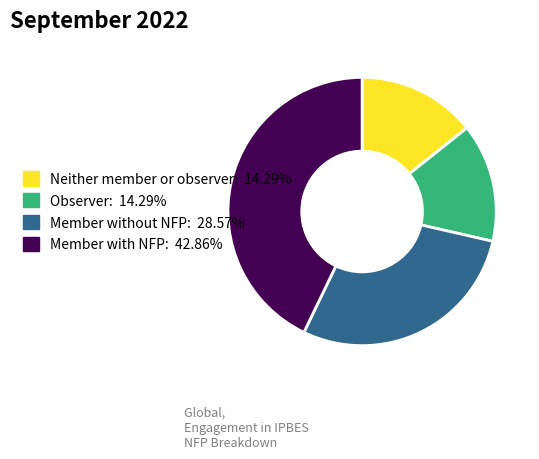

Is there a majority slice in this chart?

No